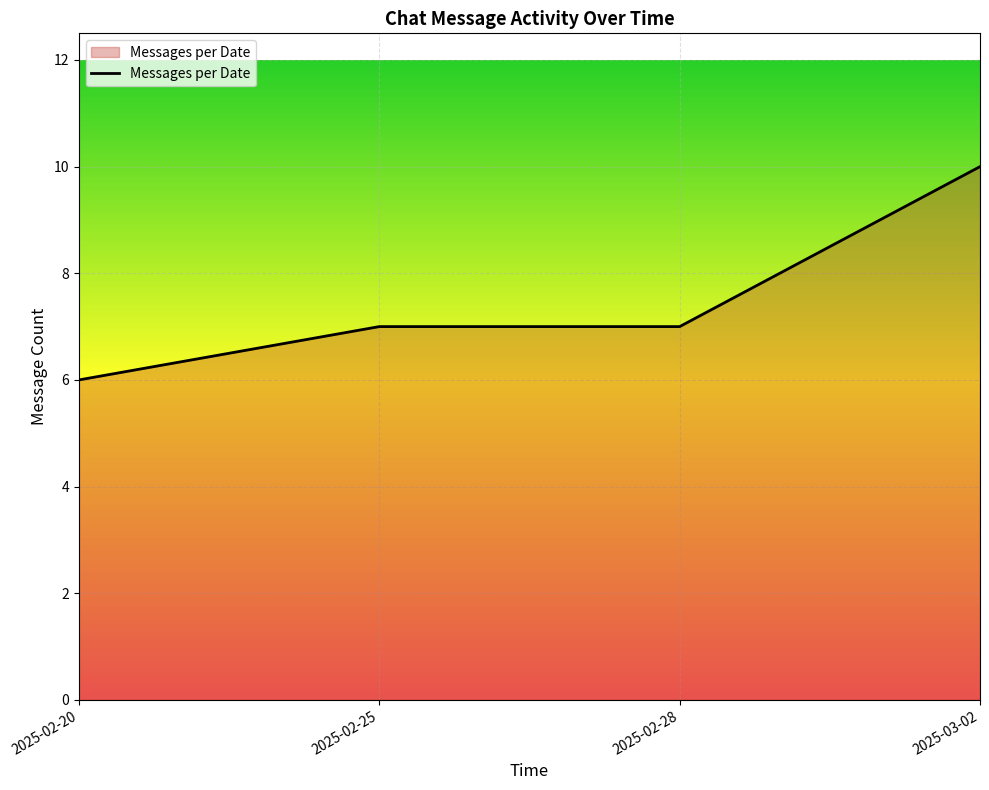

What is the approximate value at 2025-03-02?

10